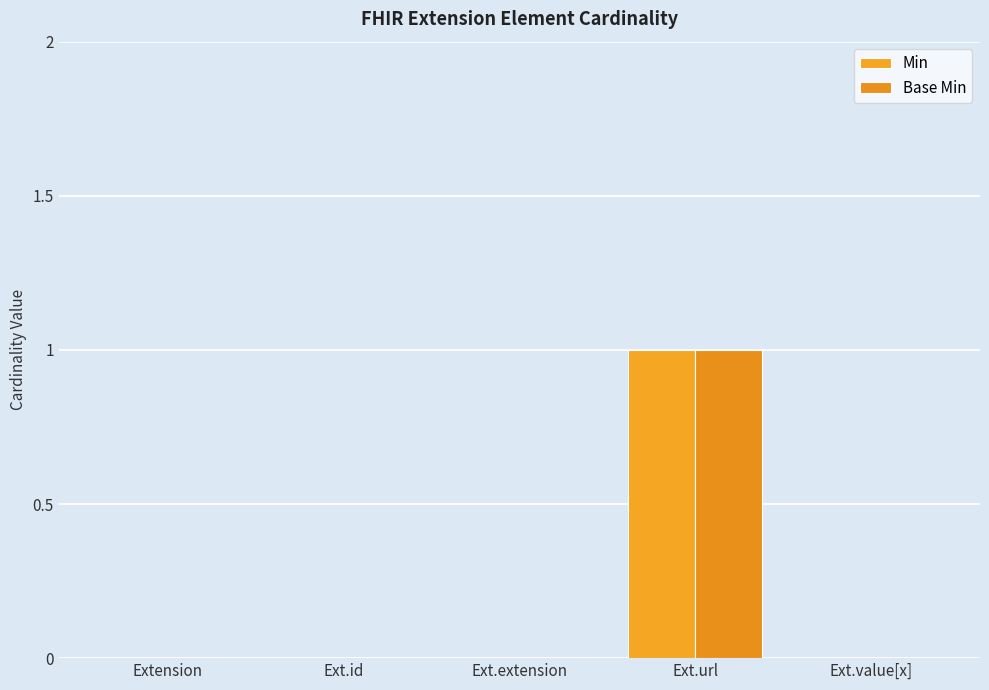

Which category has the highest value in the Min series?

Ext.url